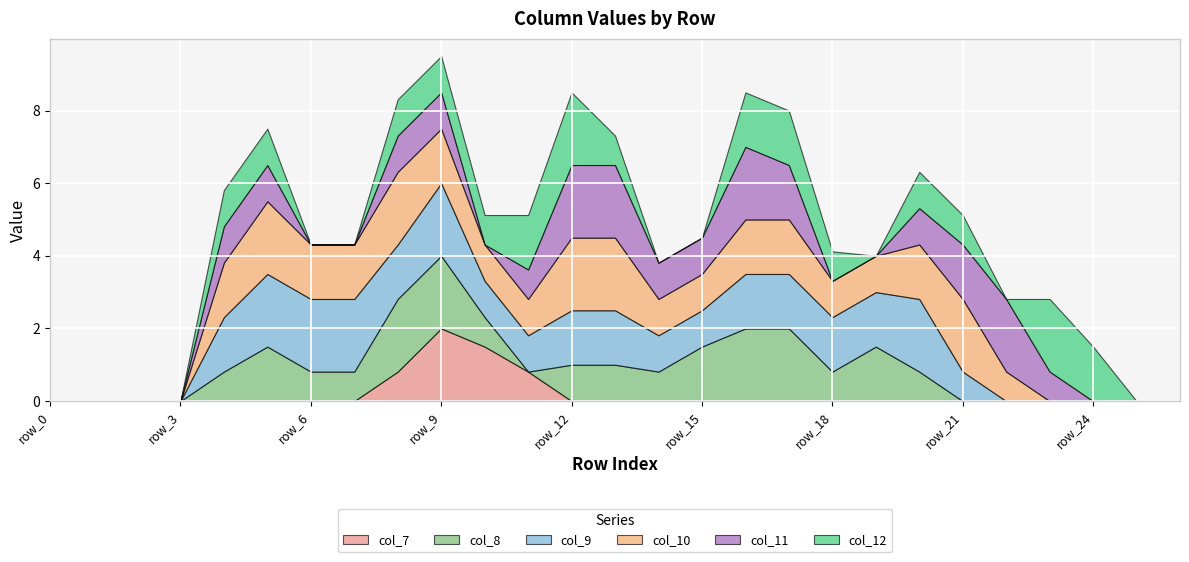

Reading right to left, extract all data points from this chart.

col_7: 0.0	0.0	0.0	0.0	0.0	0.0	0.0	0.0	0.0	0.0	0.0	0.0	0.0	0.0	0.0	0.8	1.5	2.0	0.8	0.0	0.0	0.0	0.0	0.0	0.0	0.0	0.0
col_8: 0.0	0.0	0.0	0.0	0.0	0.0	0.8	1.5	0.8	2.0	2.0	1.5	0.8	1.0	1.0	0.0	0.8	2.0	2.0	0.8	0.8	1.5	0.8	0.0	0.0	0.0	0.0
col_9: 0.0	0.0	0.0	0.0	0.0	0.8	2.0	1.5	1.5	1.5	1.5	1.0	1.0	1.5	1.5	1.0	1.0	2.0	1.5	2.0	2.0	2.0	1.5	0.0	0.0	0.0	0.0
col_10: 0.0	0.0	0.0	0.0	0.8	2.0	1.5	1.0	1.0	1.5	1.5	1.0	1.0	2.0	2.0	1.0	1.0	1.5	2.0	1.5	1.5	2.0	1.5	0.0	0.0	0.0	0.0
col_11: 0.0	0.0	0.0	0.8	2.0	1.5	1.0	0.0	0.0	1.5	2.0	1.0	1.0	2.0	2.0	0.8	0.0	1.0	1.0	0.0	0.0	1.0	1.0	0.0	0.0	0.0	0.0
col_12: 0.0	0.0	1.5	2.0	0.0	0.8	1.0	0.0	0.8	1.5	1.5	0.0	0.0	0.8	2.0	1.5	0.8	1.0	1.0	0.0	0.0	1.0	1.0	0.0	0.0	0.0	0.0